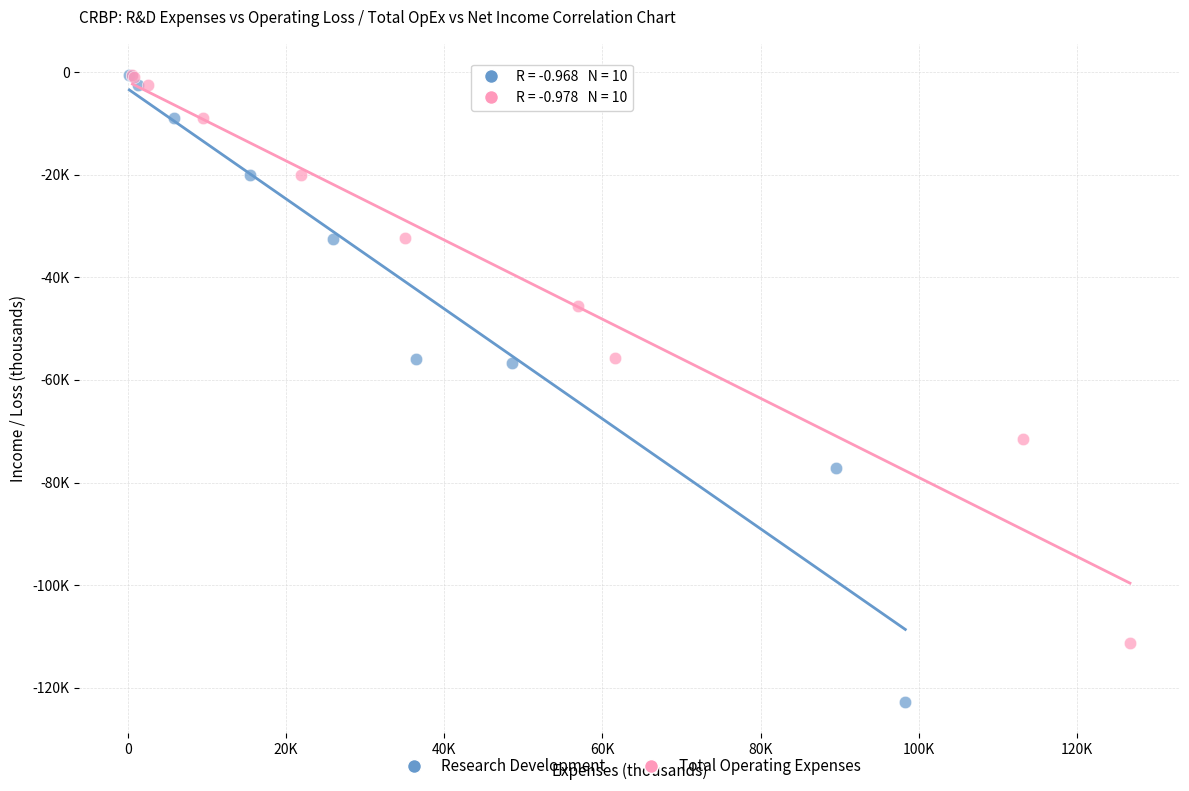

What are all the series names shown in the legend?

Research Development, Total Operating Expenses